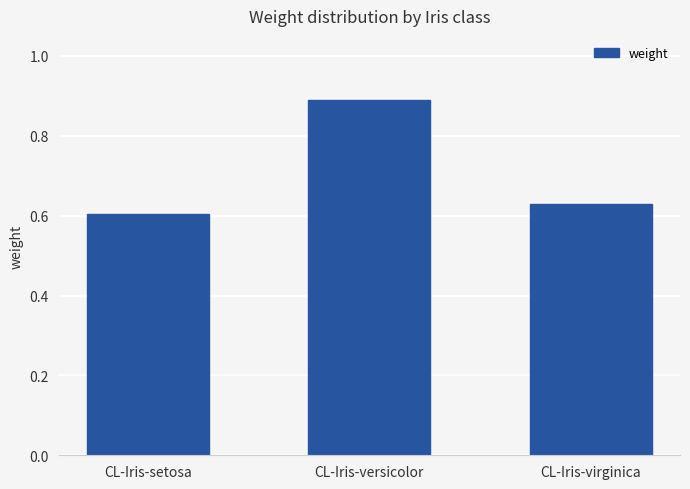

What is the average value?

0.7